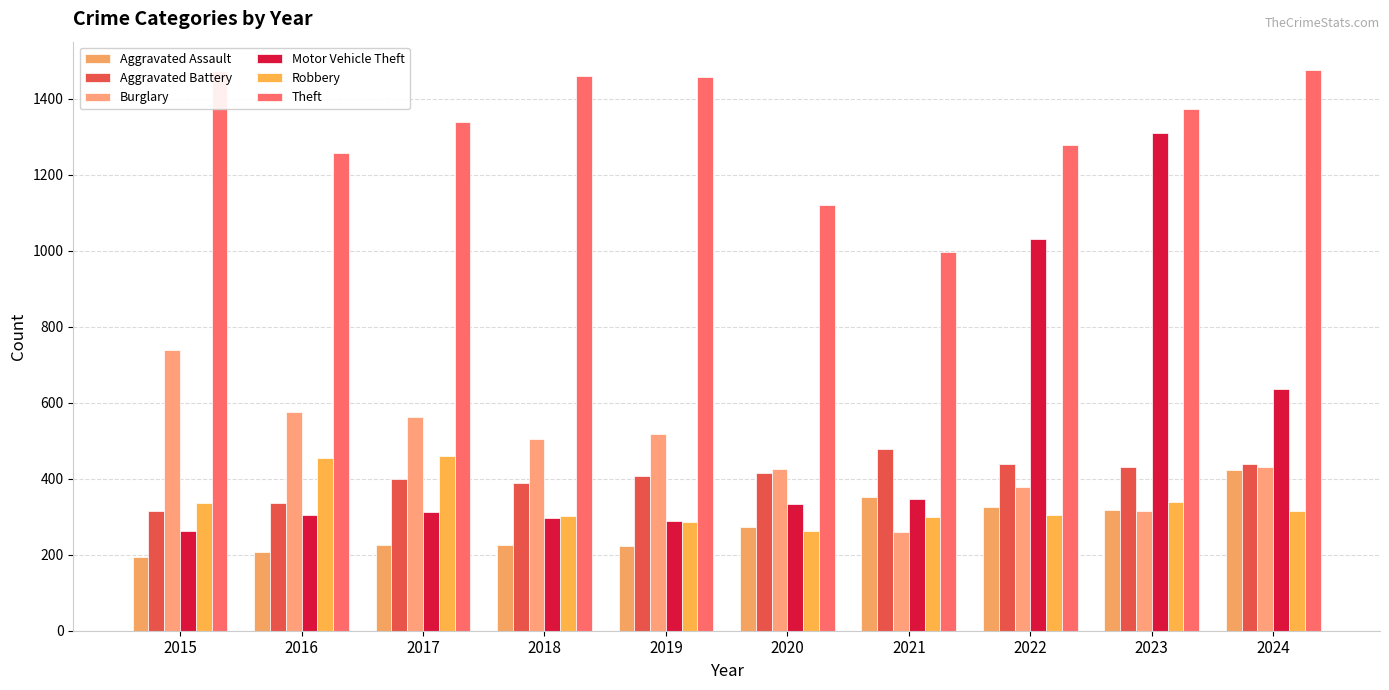

How many values in the Burglary series are below 506?

5